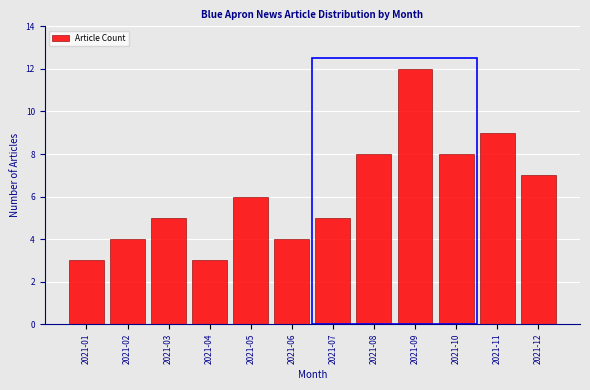

Reading left to right, what are all the values shown in this chart?

2021-01=3	2021-02=4	2021-03=5	2021-04=3	2021-05=6	2021-06=4	2021-07=5	2021-08=8	2021-09=12	2021-10=8	2021-11=9	2021-12=7